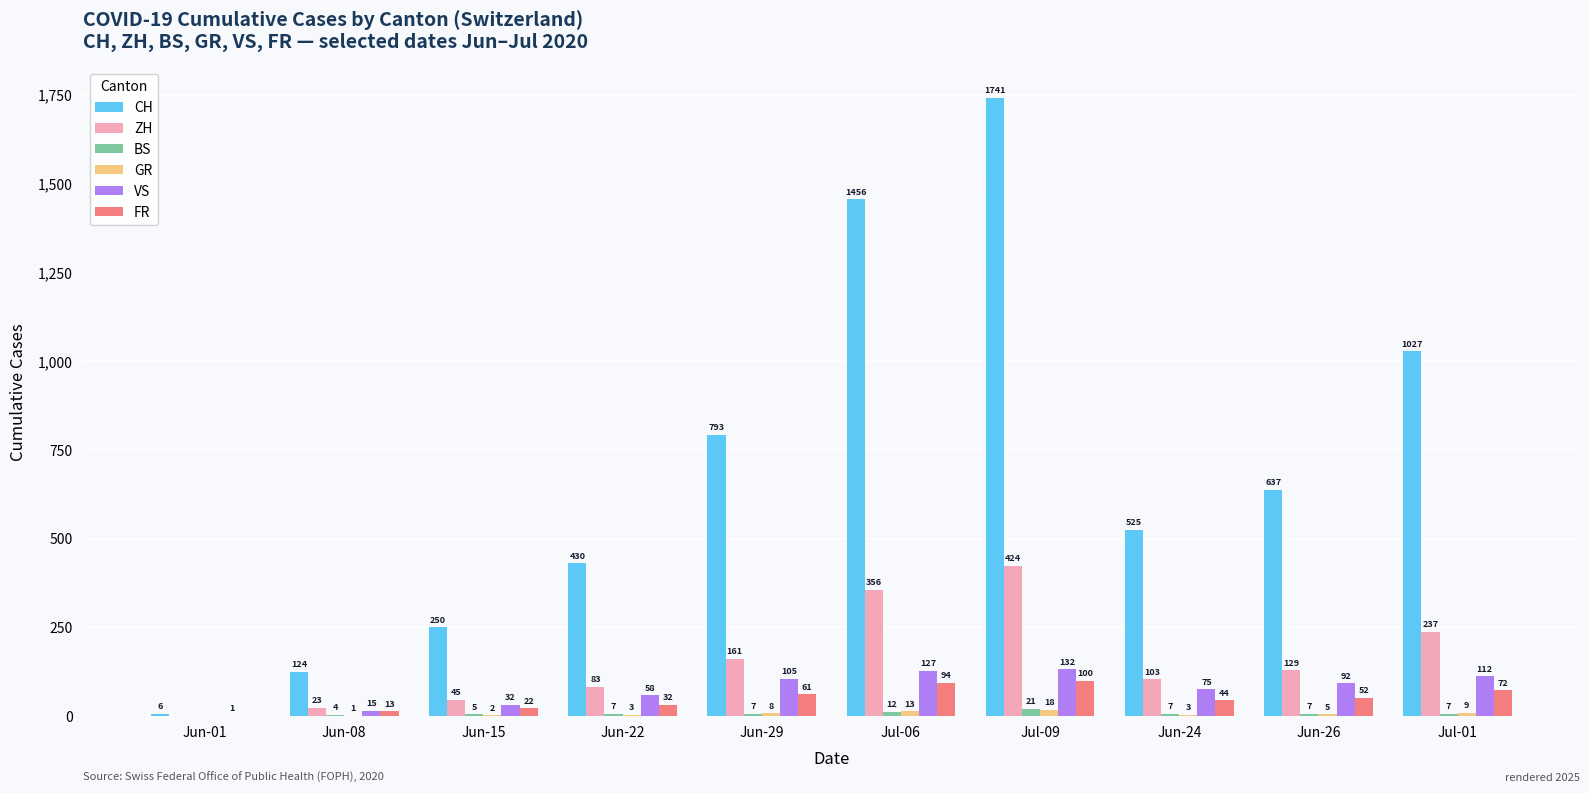

What is the sum of the CH values at Jun-24 and Jun-22?

955